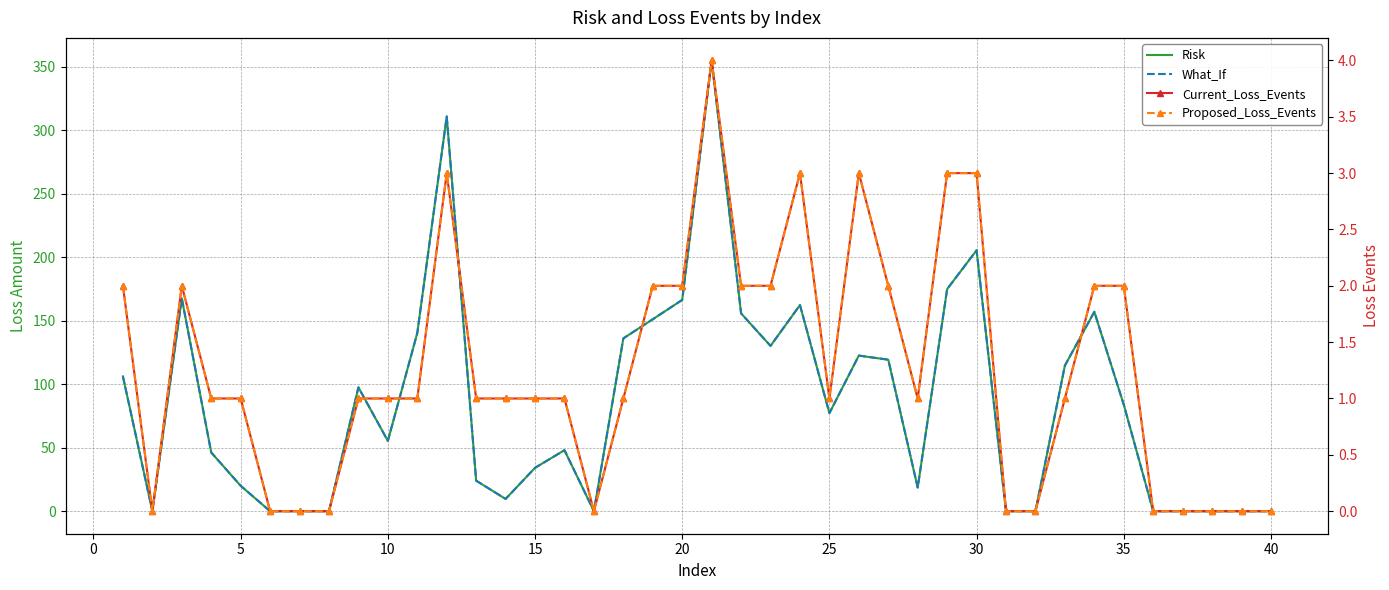

How many data points in Proposed_Loss_Events are above 1?

15